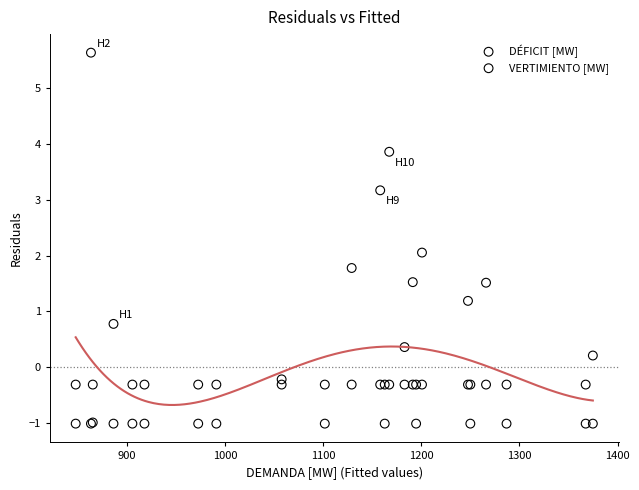

Which series contains the lowest Y value?

VERTIMIENTO [MW]